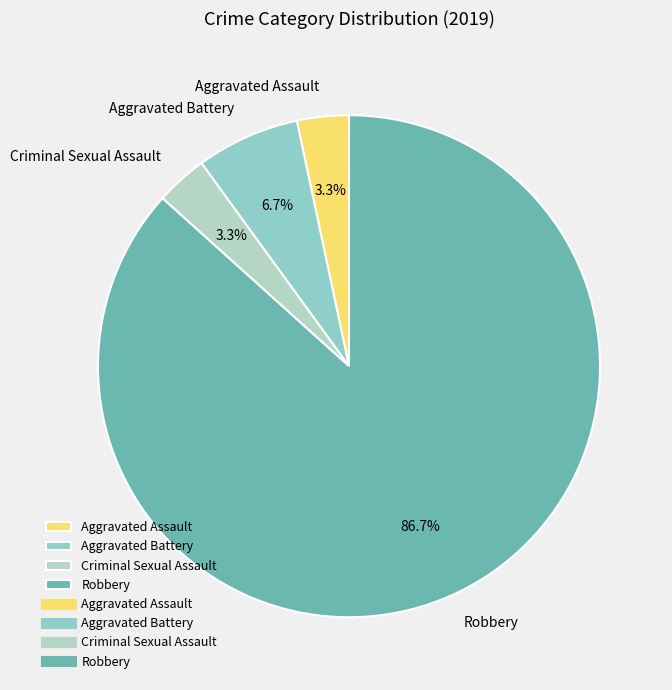

To the nearest percent, what is the difference between the largest and smallest slice percentages?

83%